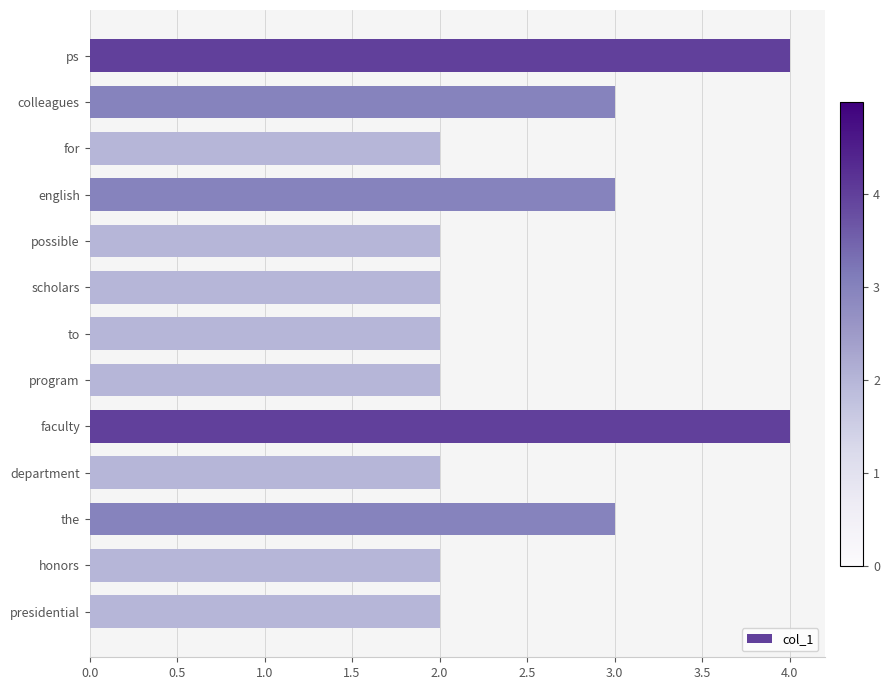

Reading top to bottom, list all the values displayed in this chart.

4	3	2	3	2	2	2	2	4	2	3	2	2